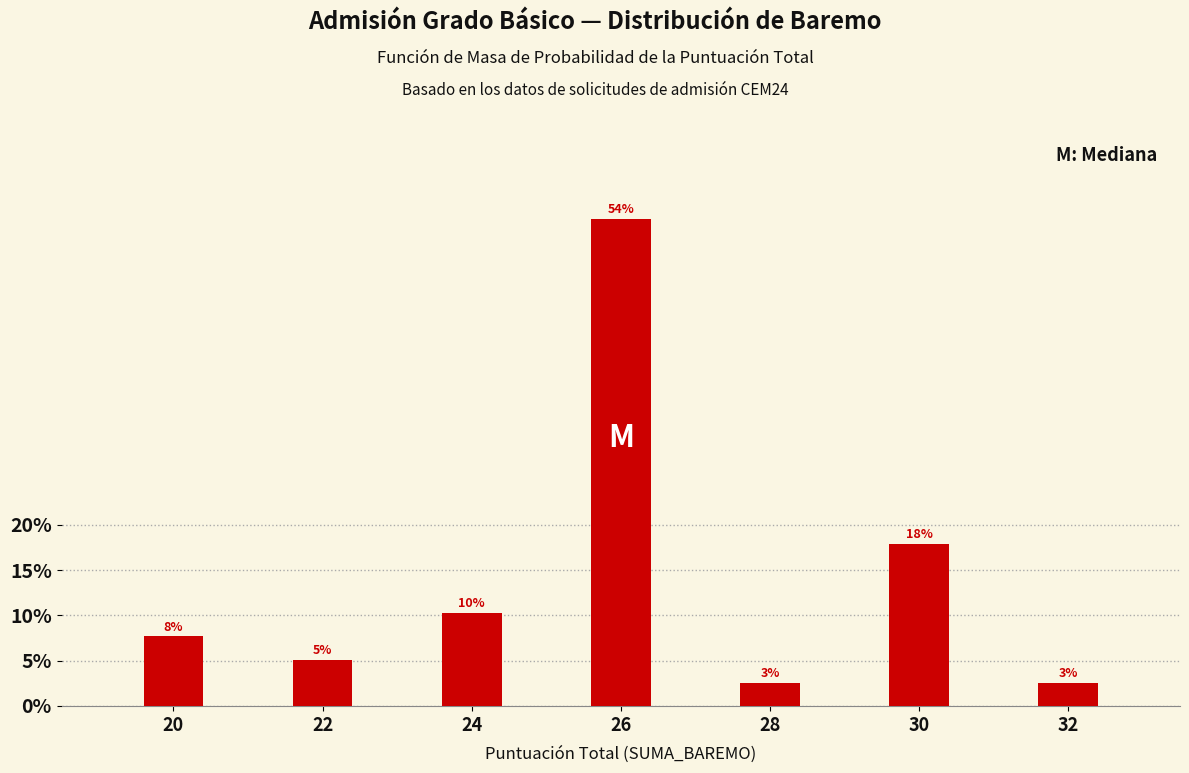

Does the chart contain any negative values?

No